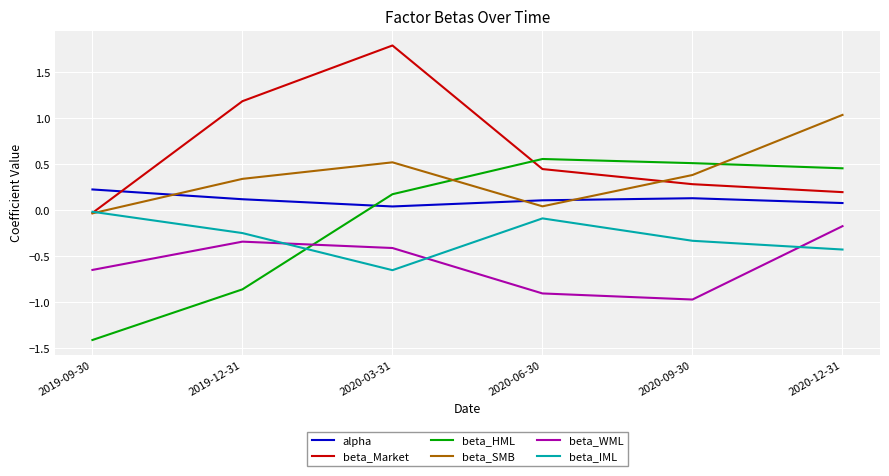

How many intersections are there between beta_Market and beta_IML?

1